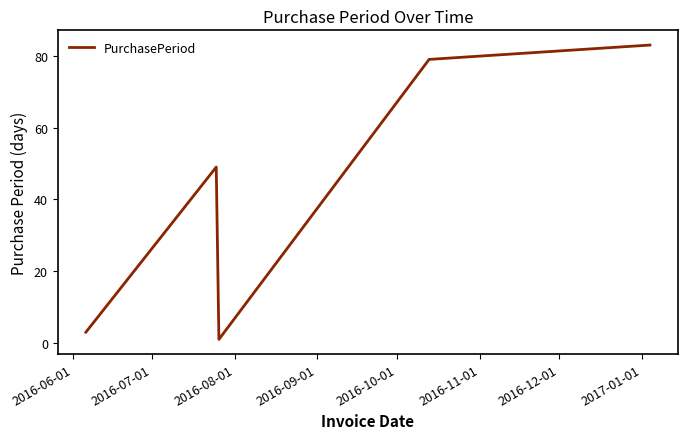

How many interior local valleys (lower than both neighbors) does the data have?

1